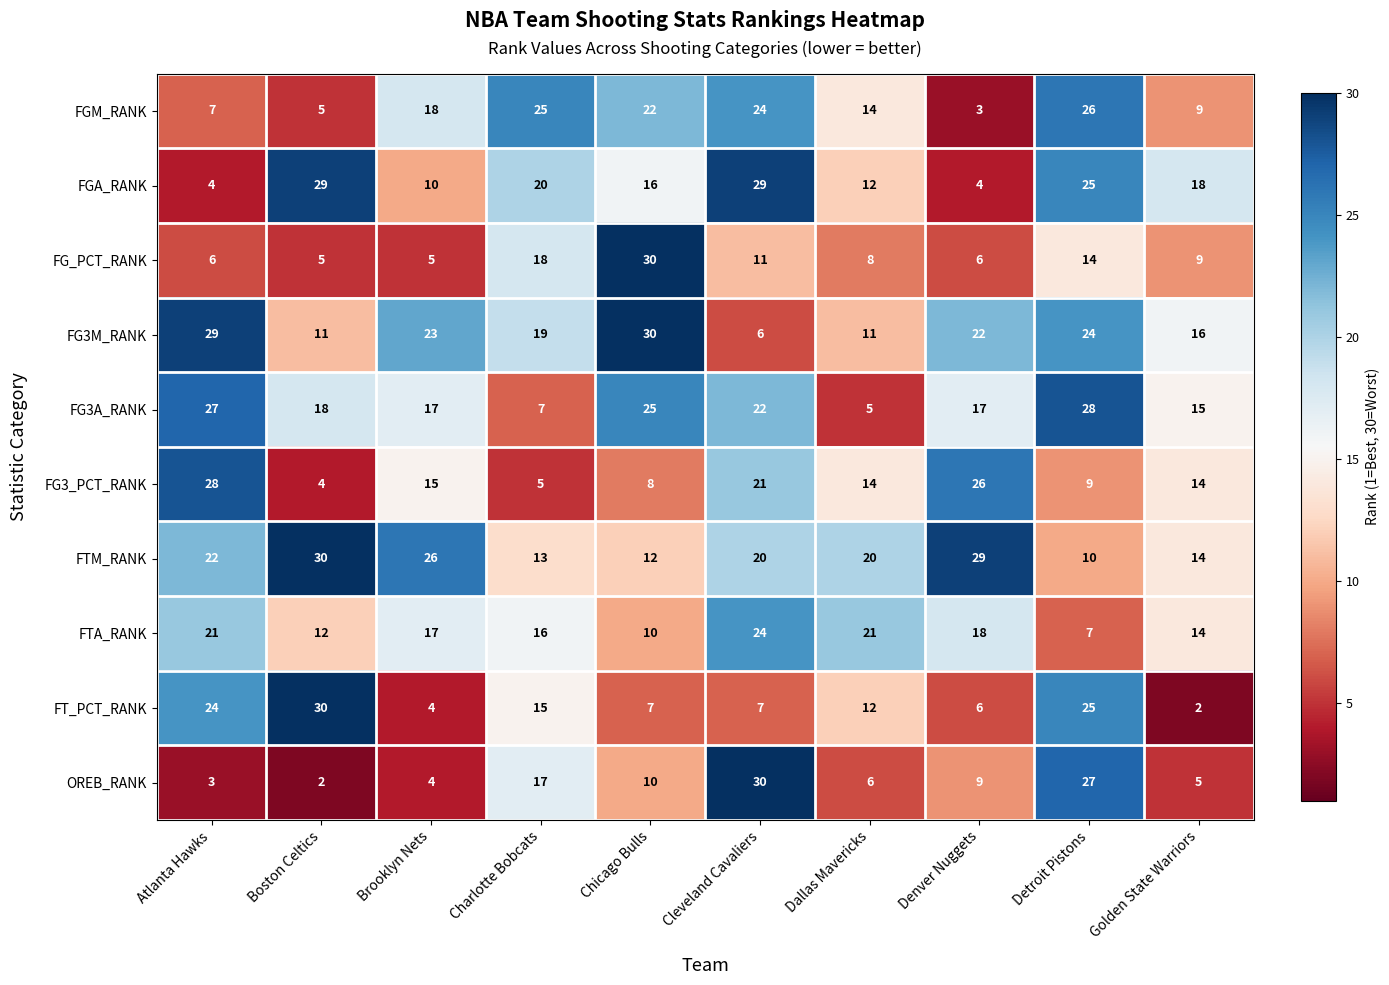

What is the total value across all series at Atlanta Hawks?

171